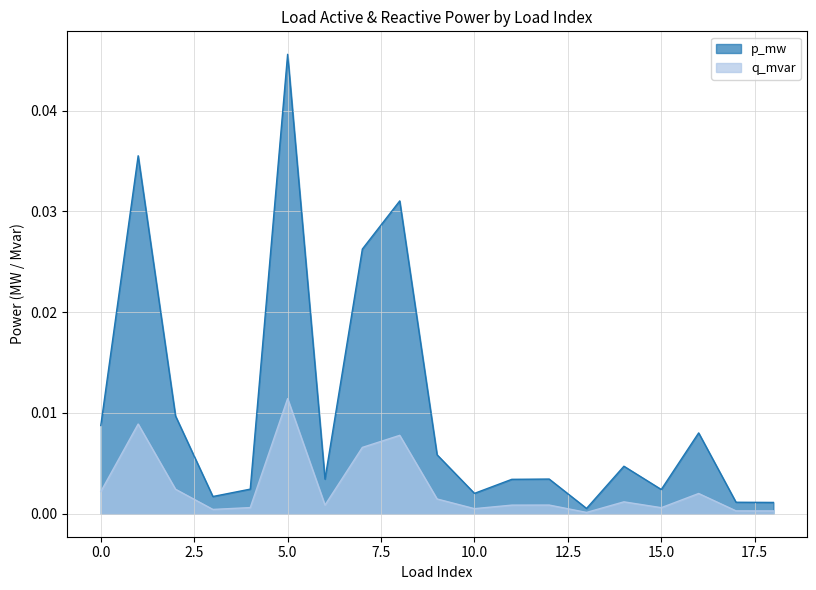

Which series has the largest total across all categories?

p_mw